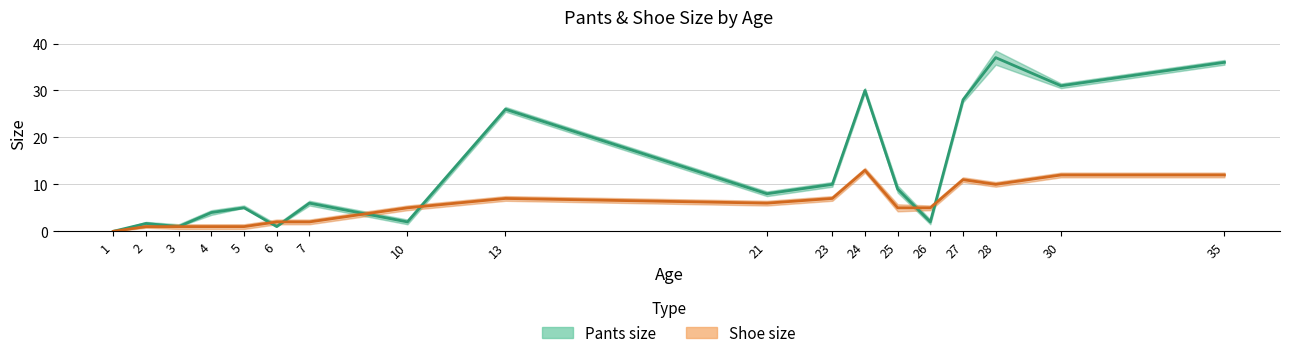

Between 3 and 10, which is larger?

10